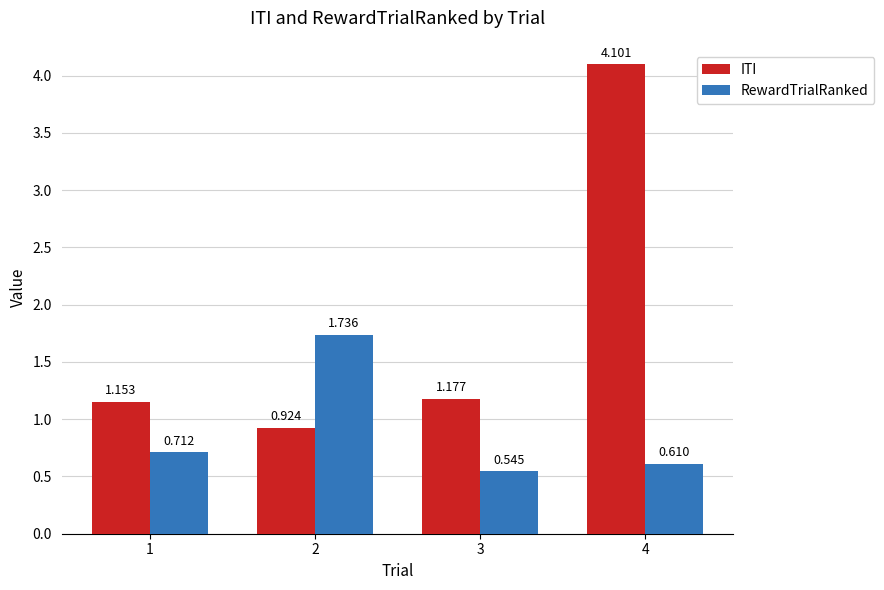

How many bars are there in each group?

2